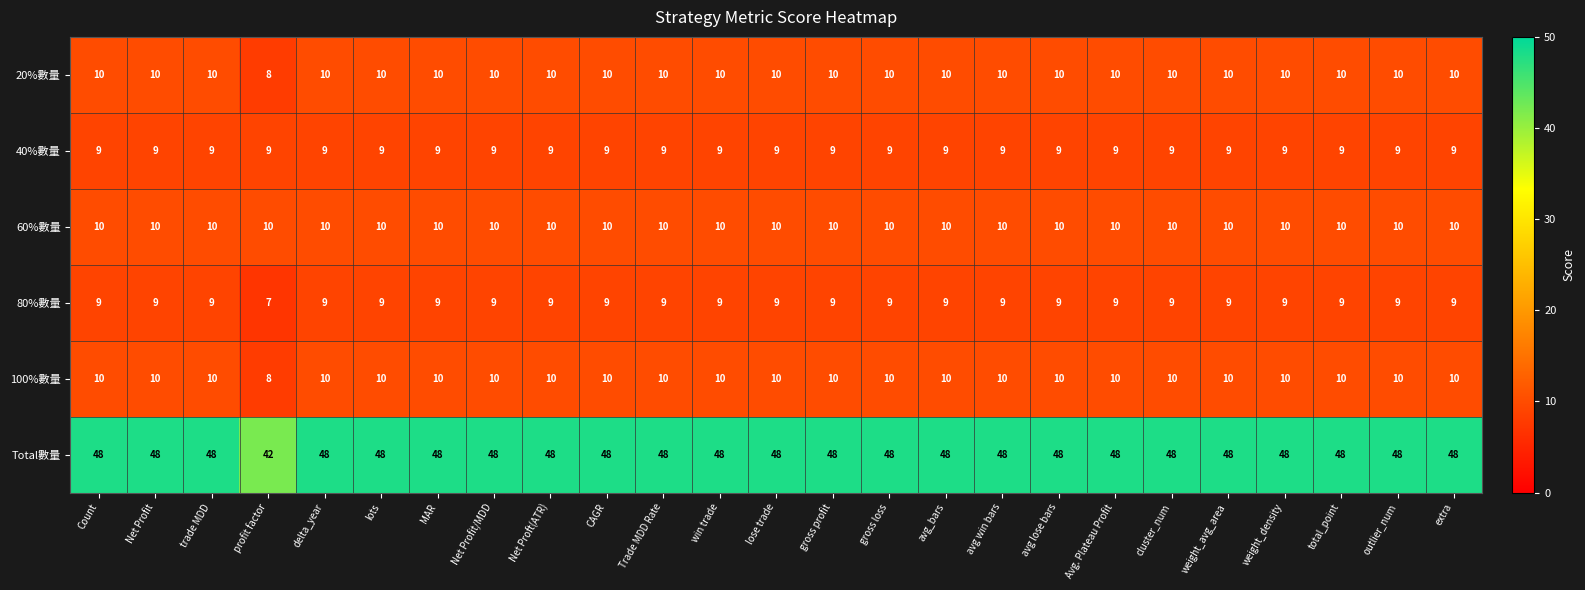

The 80%數量 series shows 9 at avg lose bars. True or false?

True